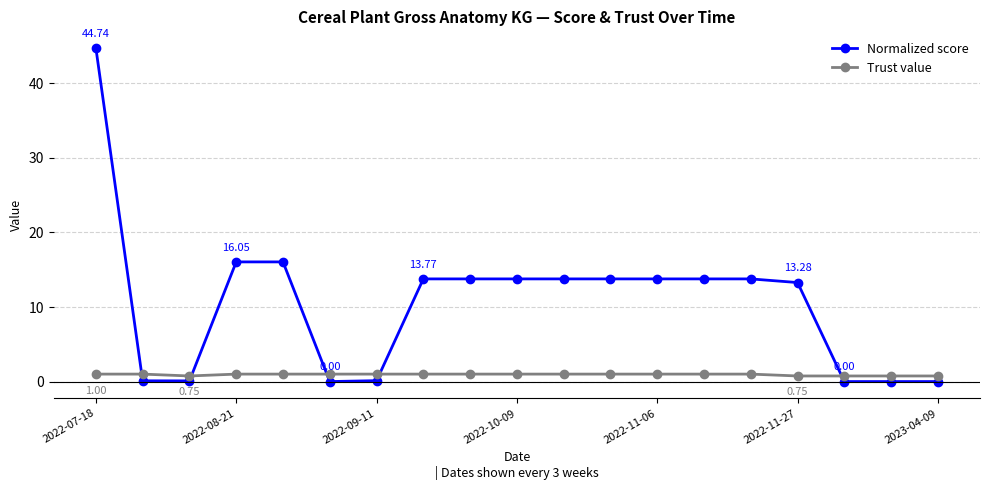

After their last crossing, which series has the higher values: Trust value or Normalized score?

Trust value